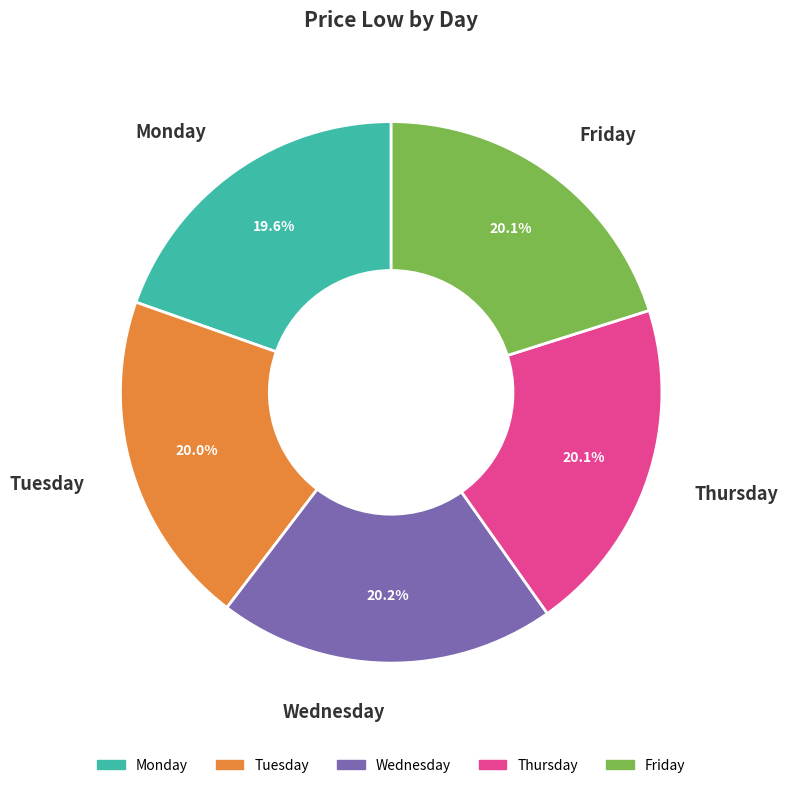

Is it true that Thursday is 14% of the pie?

False